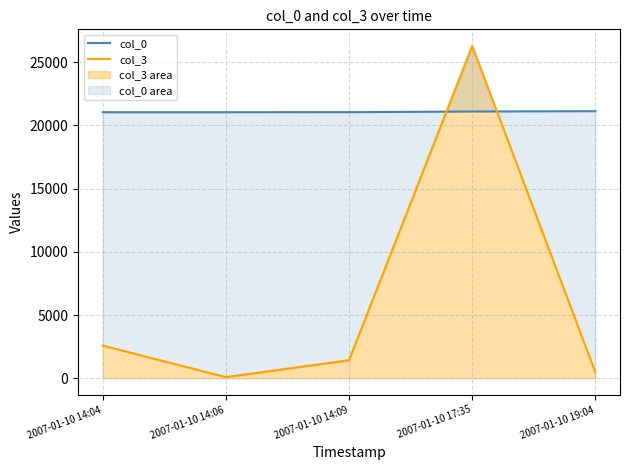

What is the label of the 1st point from the right?

2007-01-10 19:04